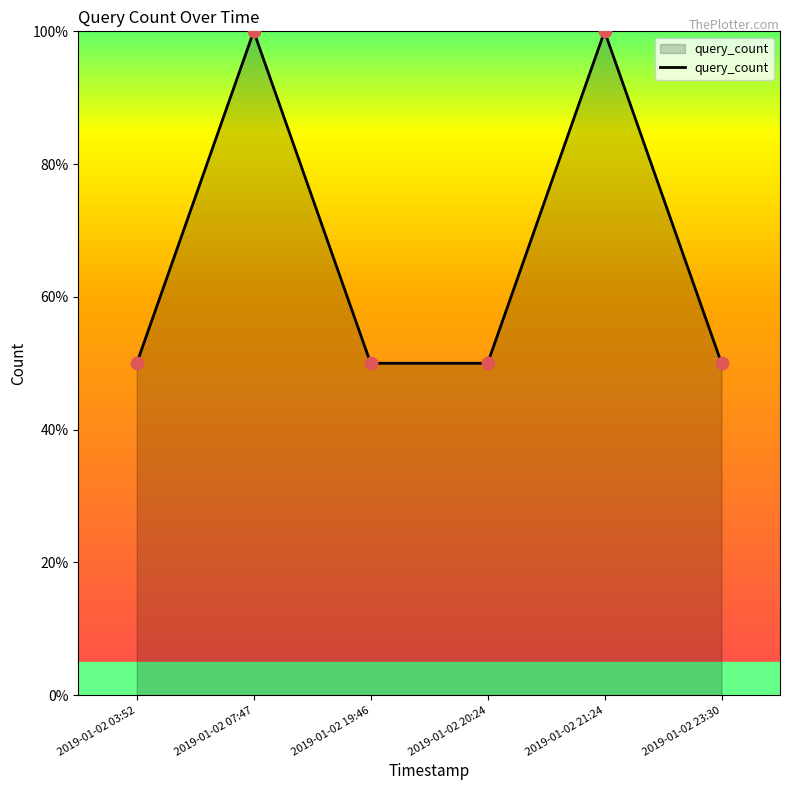

What is the ratio of the value at 2019-01-02 03:52 to the value at 2019-01-02 19:46?

1.0